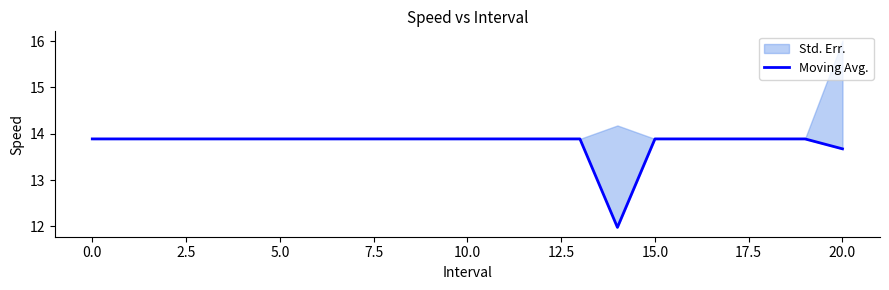

Reading left to right, list all the values displayed in this chart.

13.9	13.9	13.9	13.9	13.9	13.9	13.9	13.9	13.9	13.9	13.9	13.9	13.9	13.9	12.0	13.9	13.9	13.9	13.9	13.9	13.7